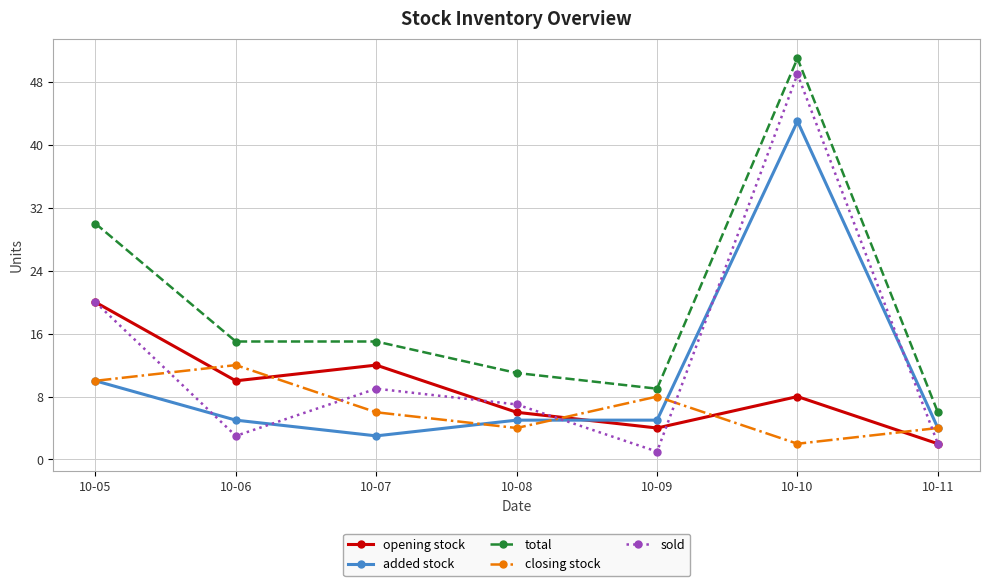

What is the difference between the closing stock values at 10-11 and 10-05?

6